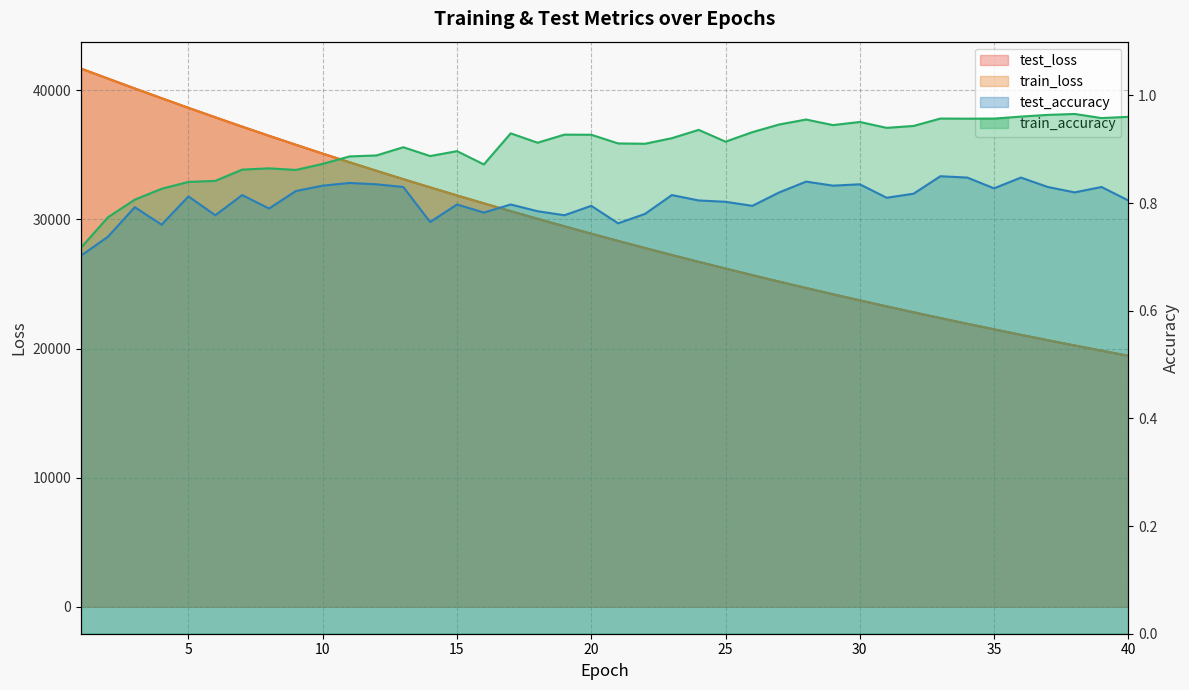

What is the total value across all series at 25?

52402.3